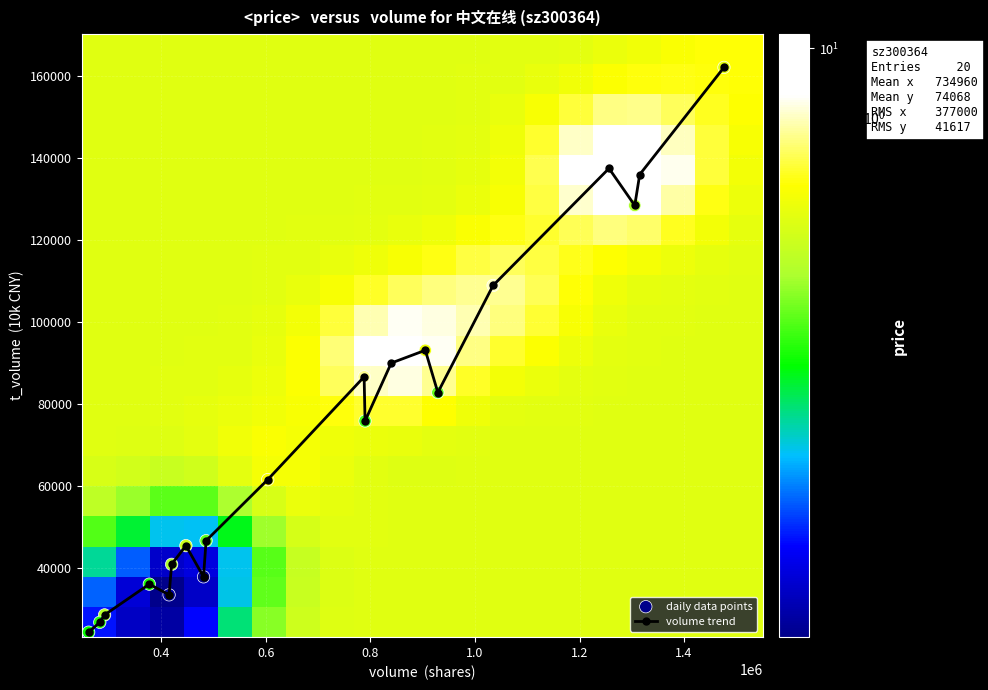

What is the value of the volume trend point at the 17th from the left?

137393